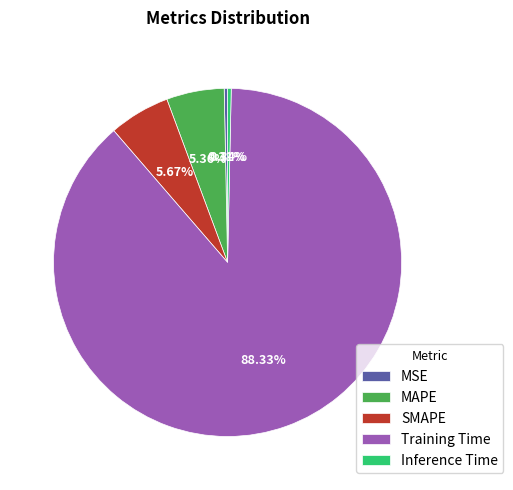

True or false: MSE accounts for 0% of the total.

True